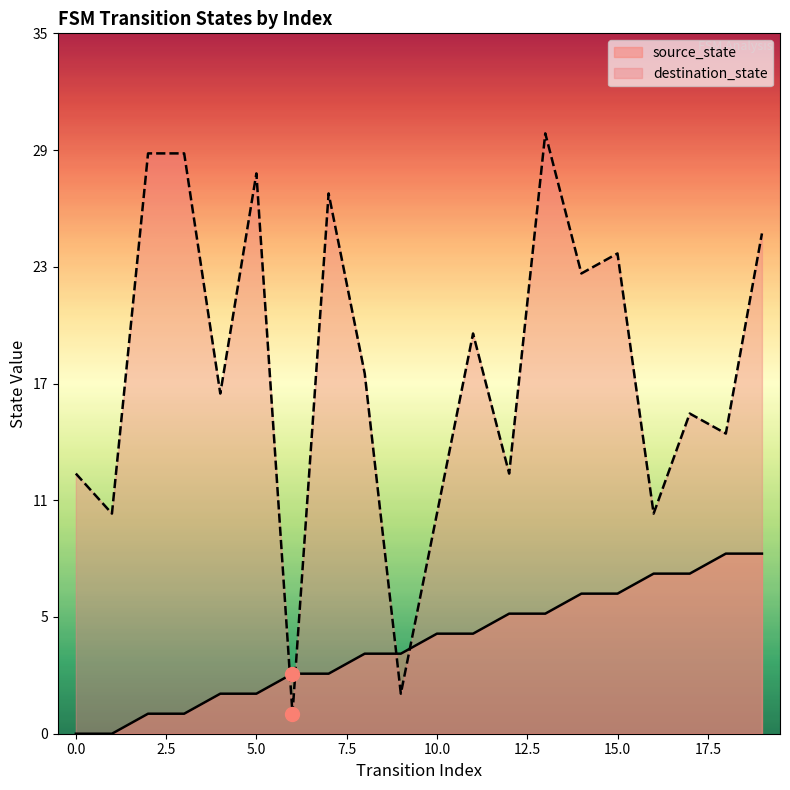

What is the spread (max minus min) of values at 18?

6